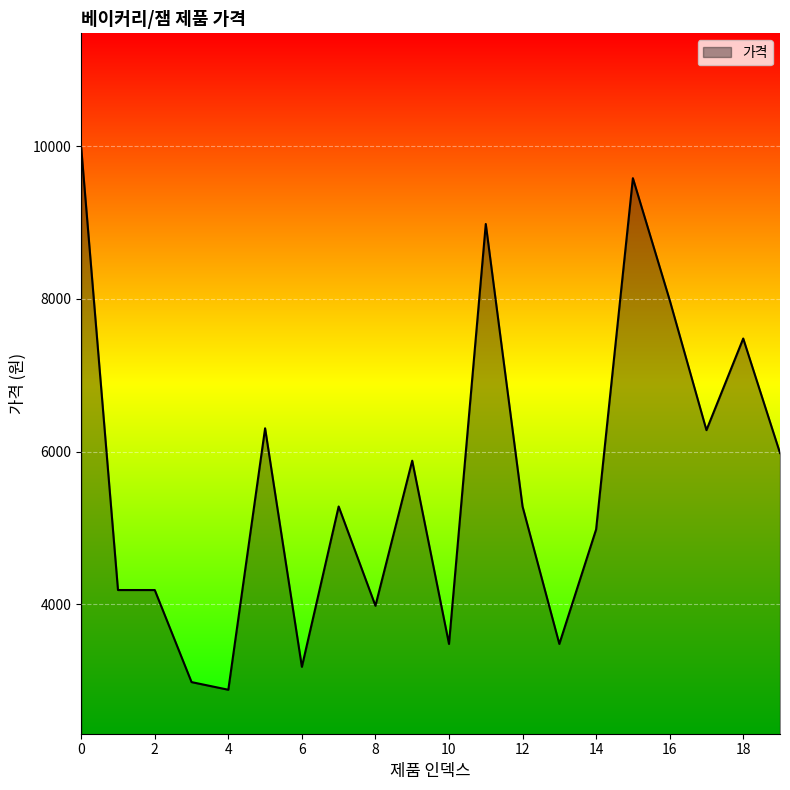

What is the maximum value shown in the chart?

9980